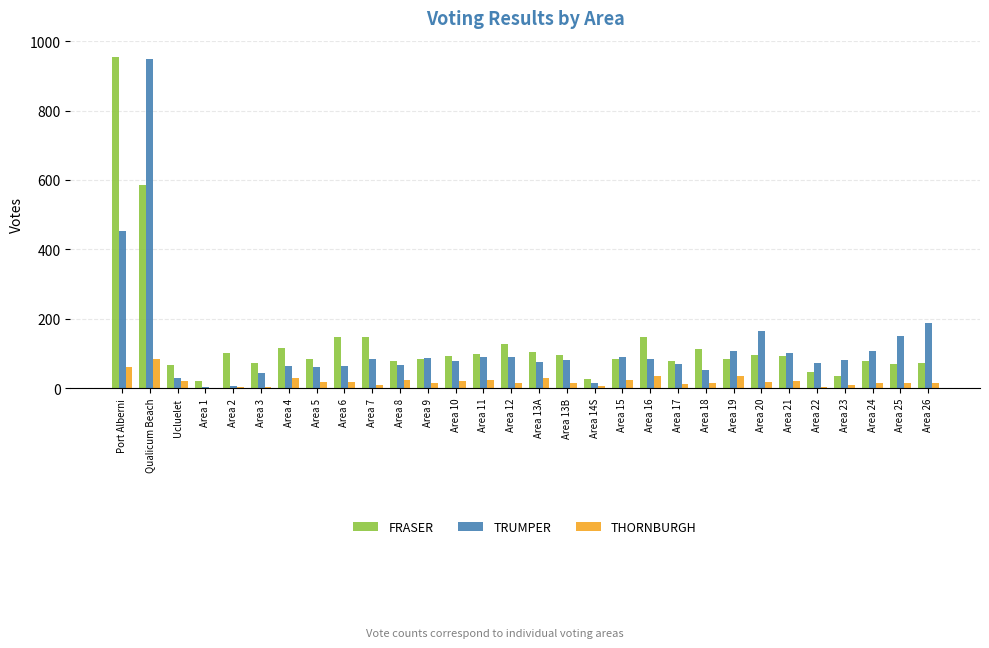

At which category is the sum across all series the highest?

Qualicum Beach